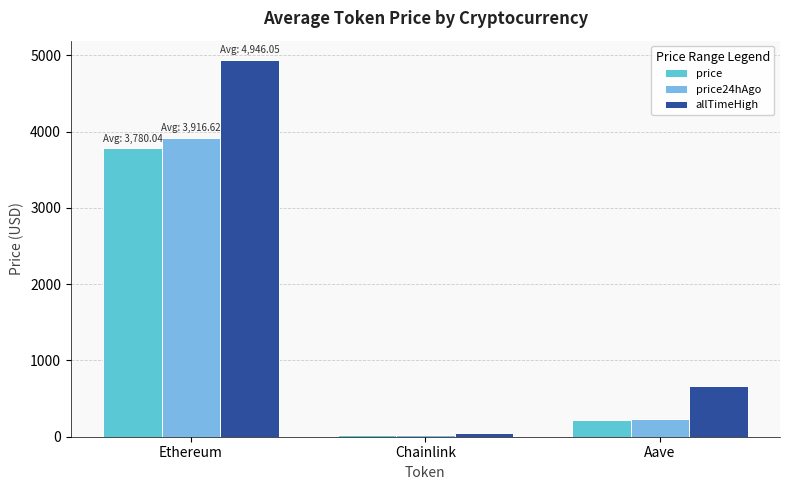

How many bars are there in total?

9